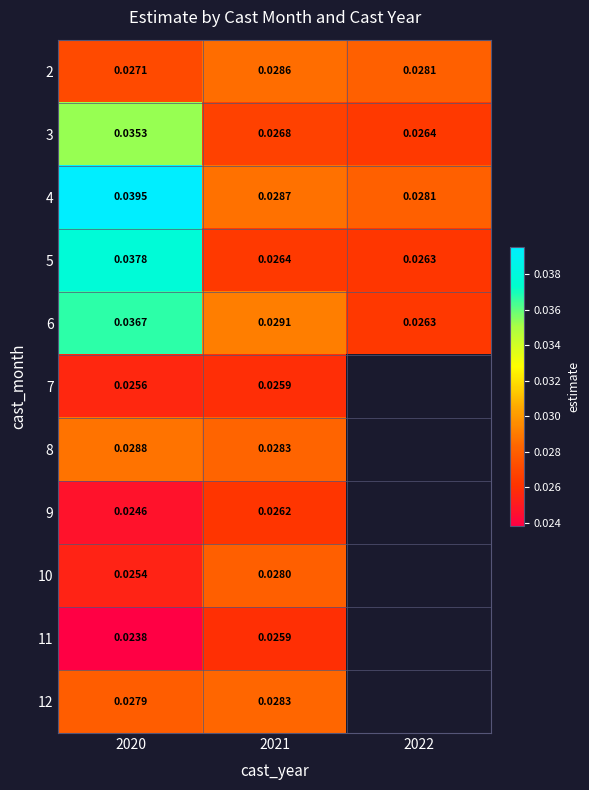

Which has a higher value, 2022 or 2021?

2021